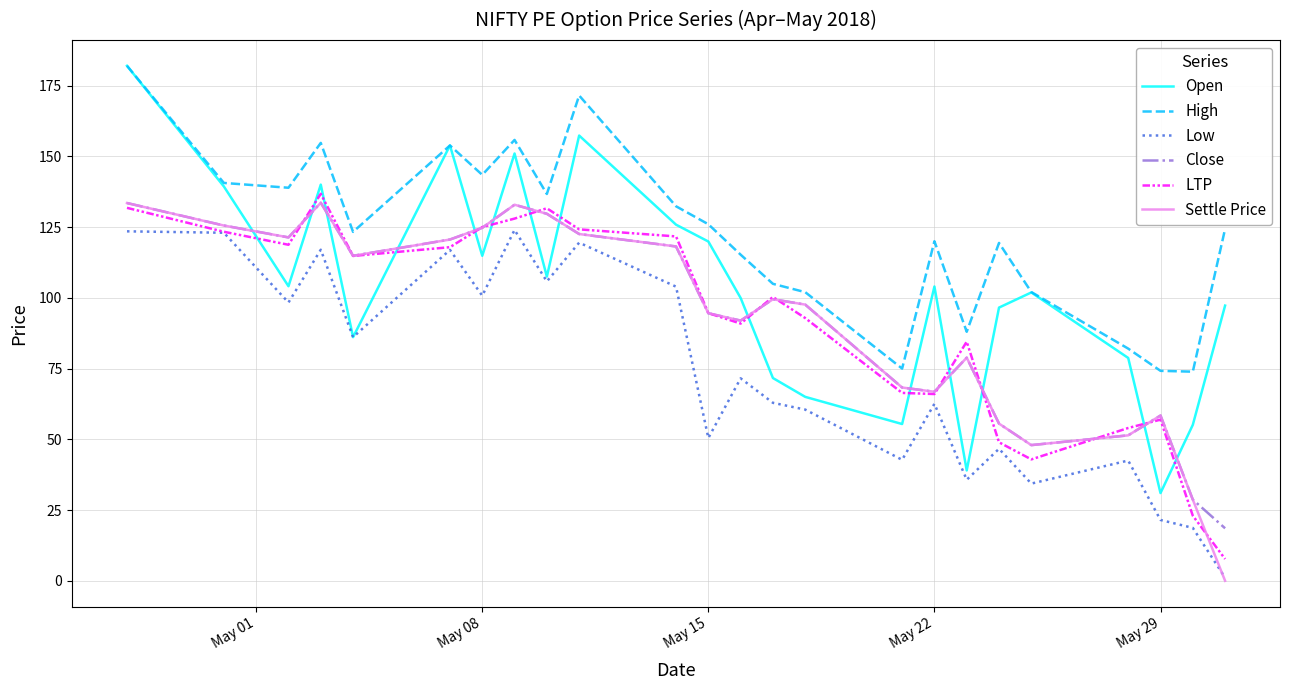

How many lines are shown in the chart?

6